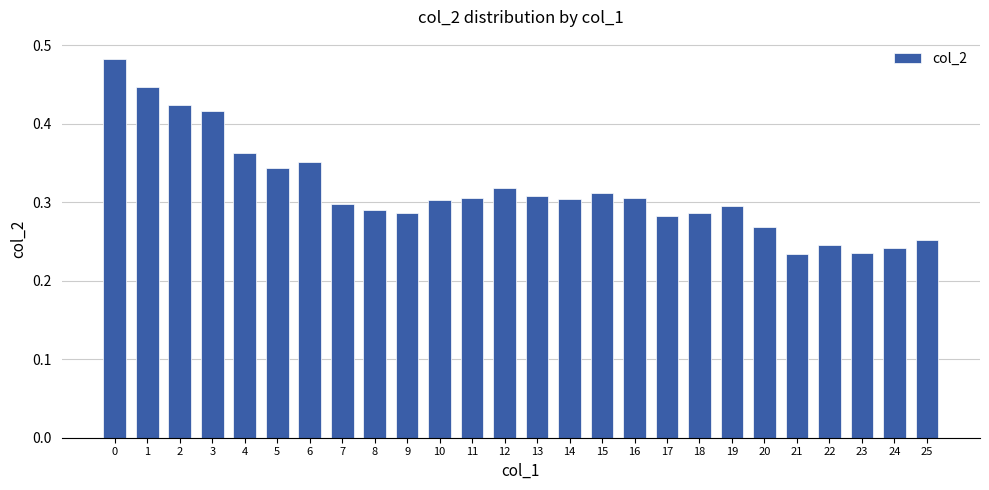

How many bars are there in total?

26